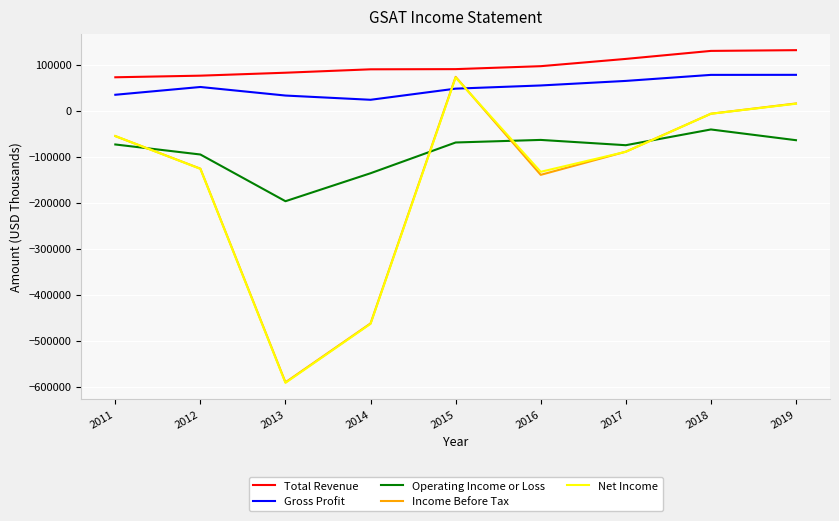

At which category does the chart reach its minimum across all series?

2013